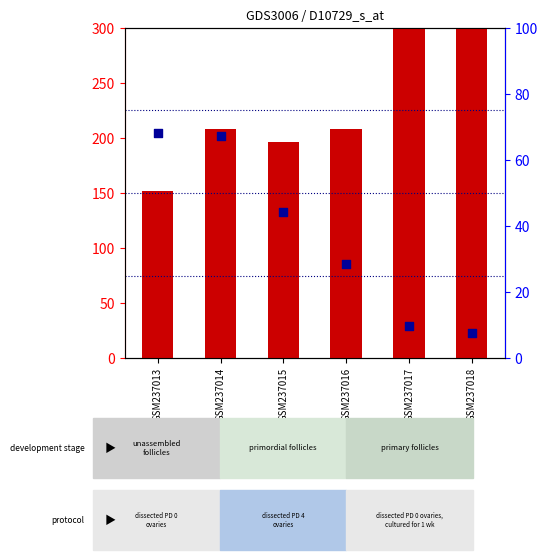

At how many categories does at least one series exceed 44?

6